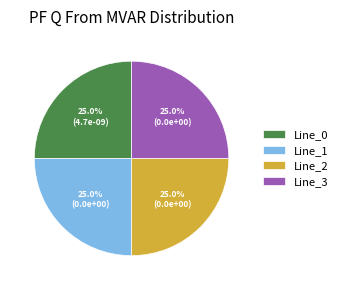

Is Line_1 the majority of the pie?

No